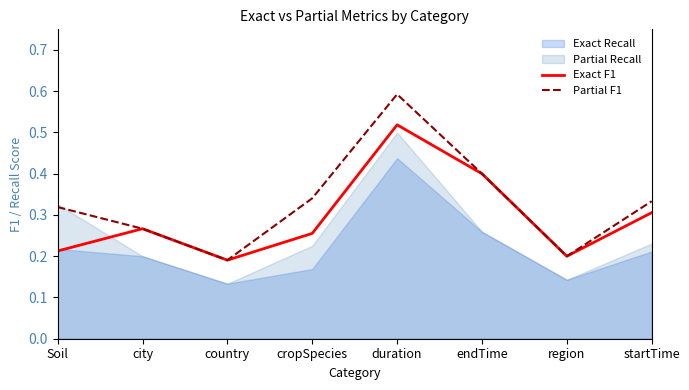

What is the lowest value of the Partial F1 series?

0.2